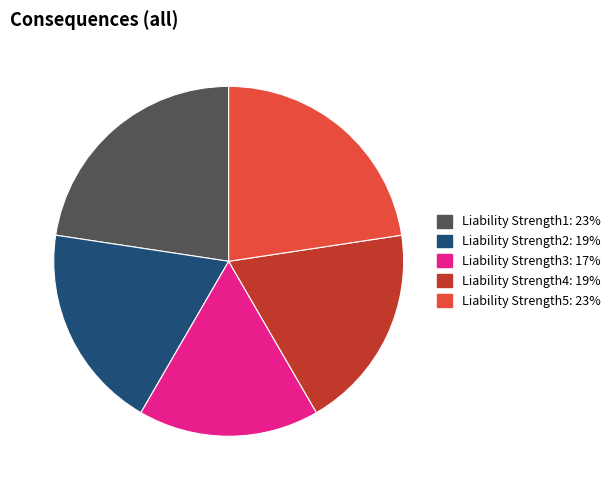

Do Liability Strength4 and Liability Strength5 together represent more than half of the pie?

No